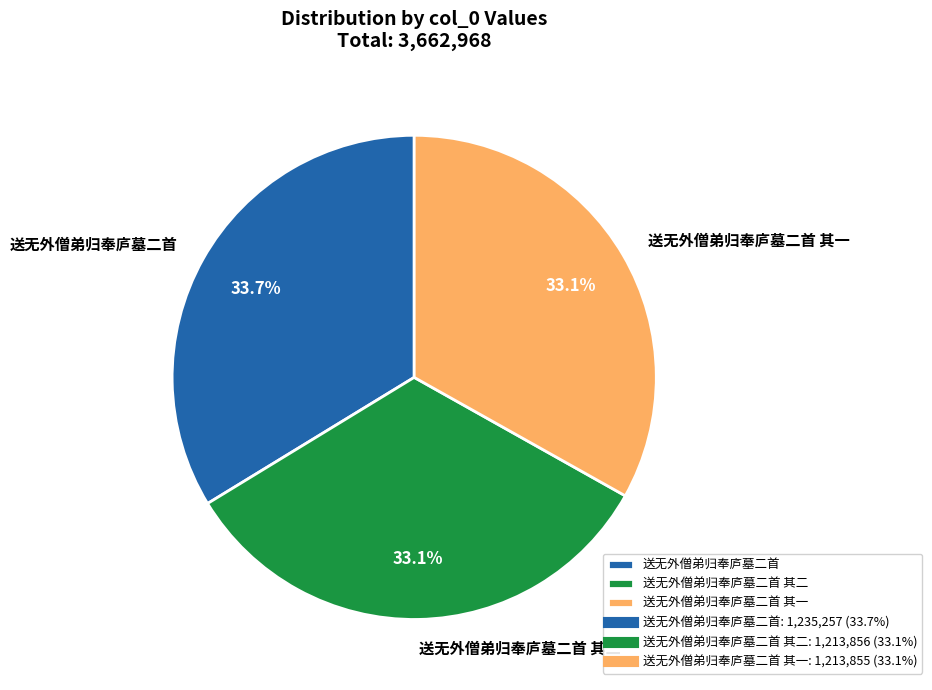

To the nearest percent, what is the average slice percentage?

33%